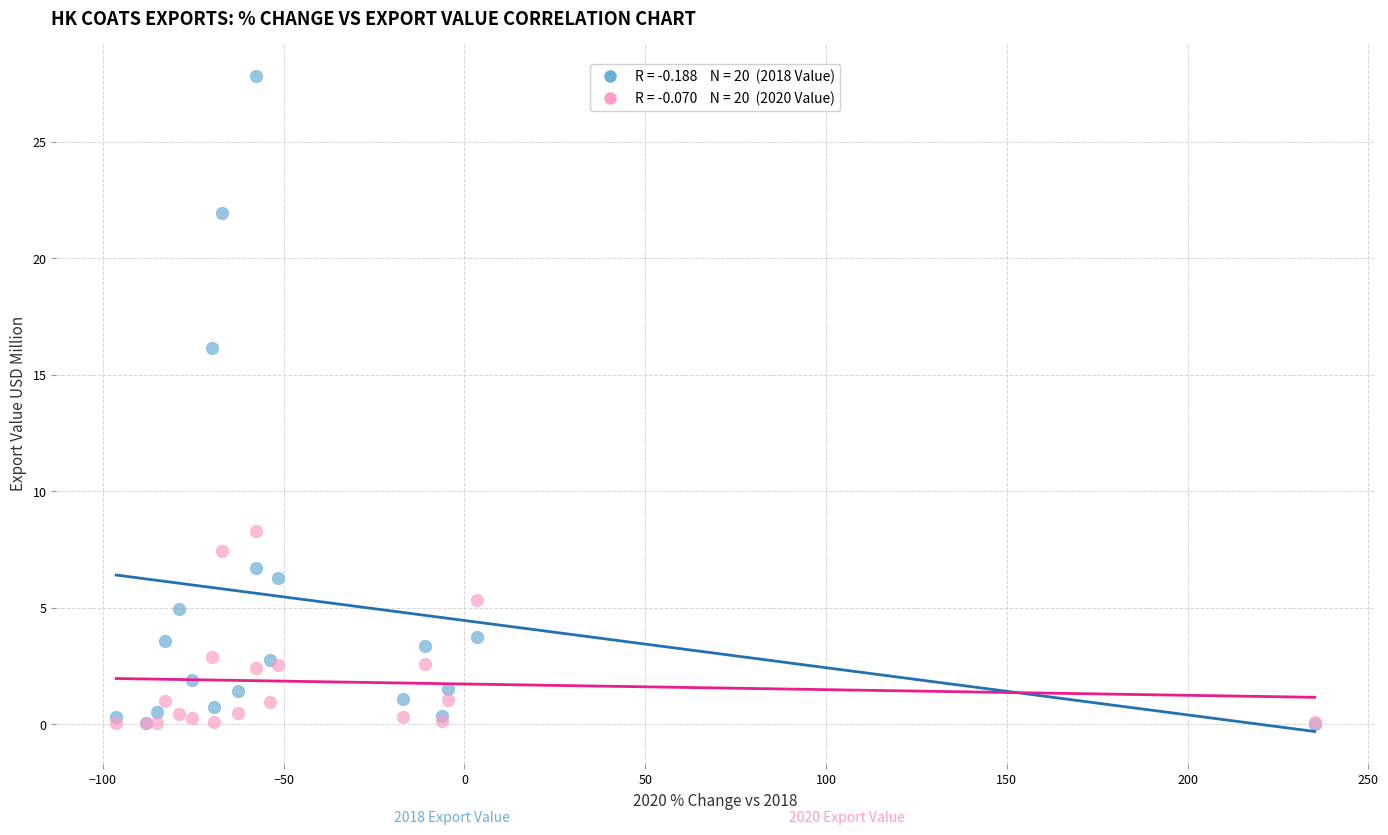

Across all series, what Y value is closest to 13?

16.2